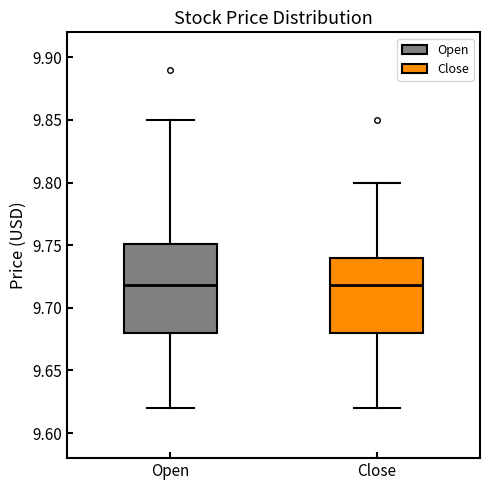

Comparing the boxes themselves (not the whiskers), which one is the tallest?

Open